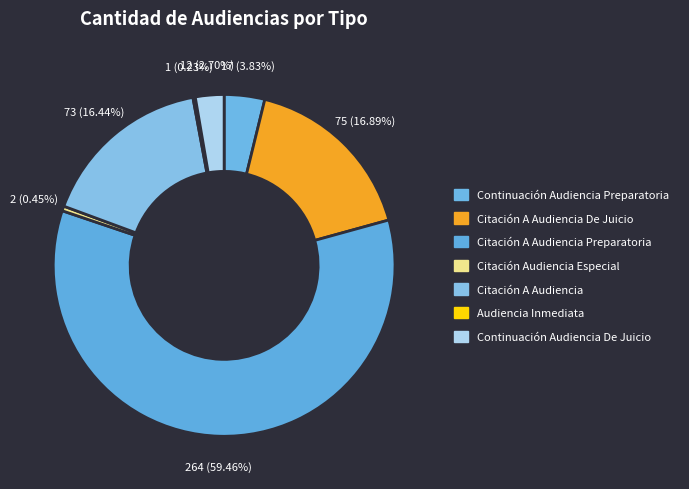

Is there any slice that represents more than half of the pie?

Yes